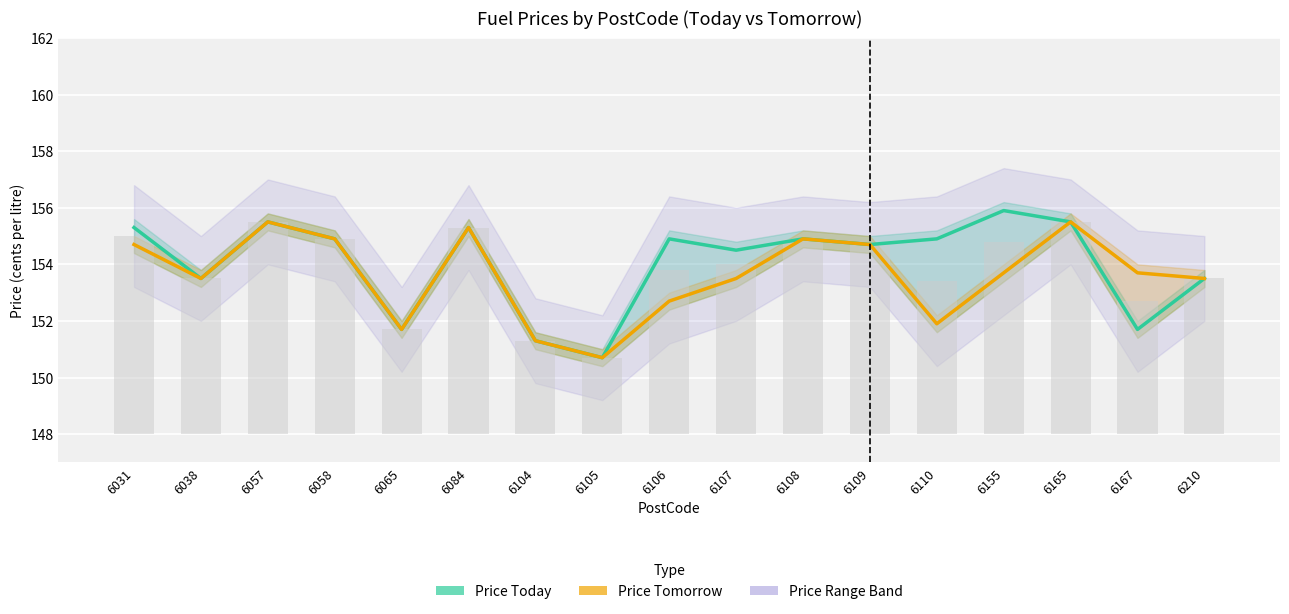

How many values in the Price Tomorrow series exceed 153?

12